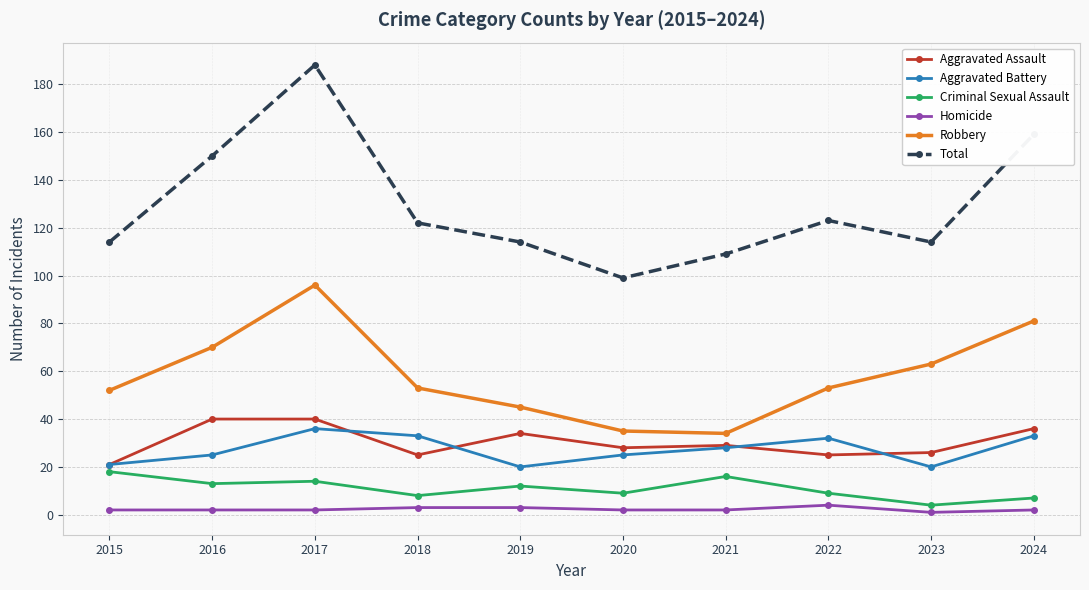

Where is the first local minimum for Total?

2020